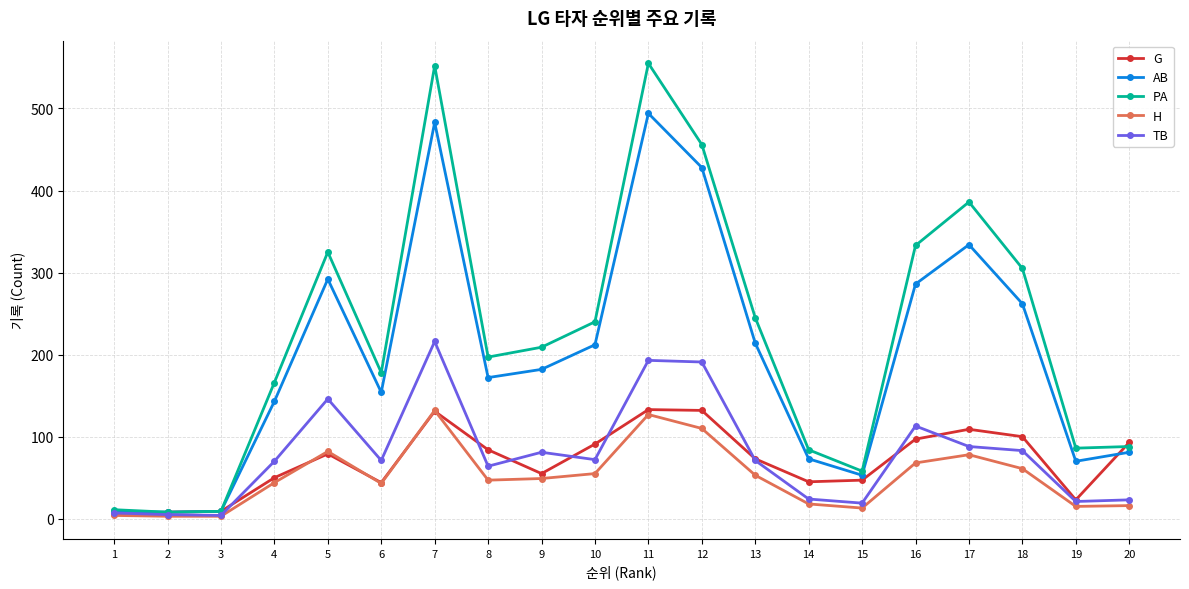

True or false: H has more than 2 interior local peaks.

True